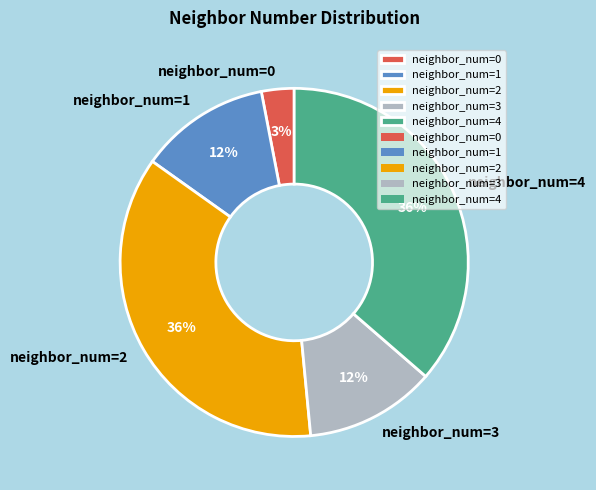

True or false: neighbor_num=0 accounts for 17% of the total.

False